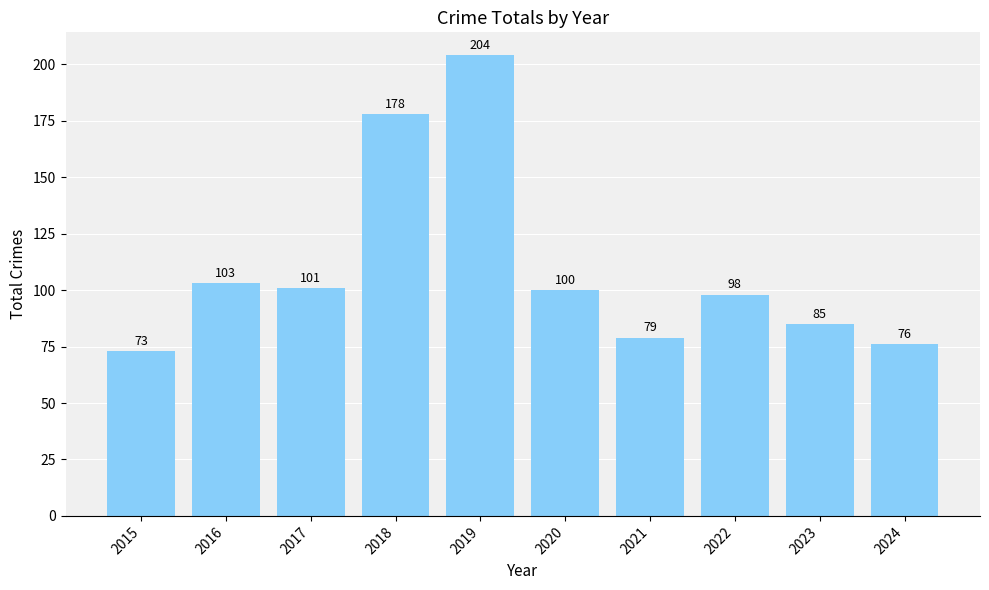

What is the approximate value at 2019, to the nearest 5?

205